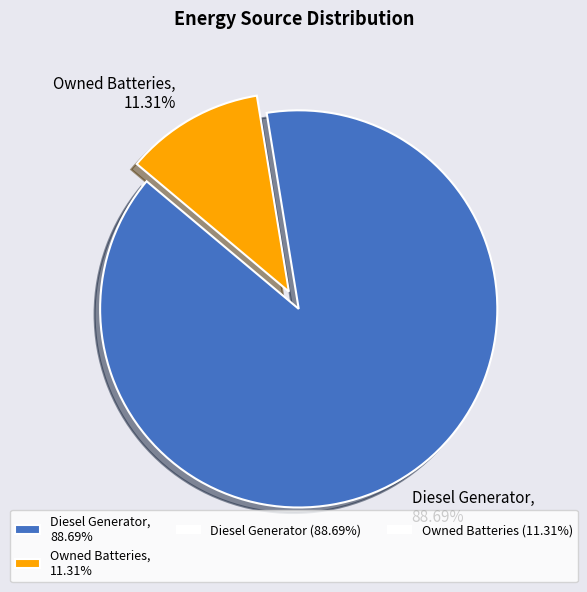

Count the number of slices in the pie.

2